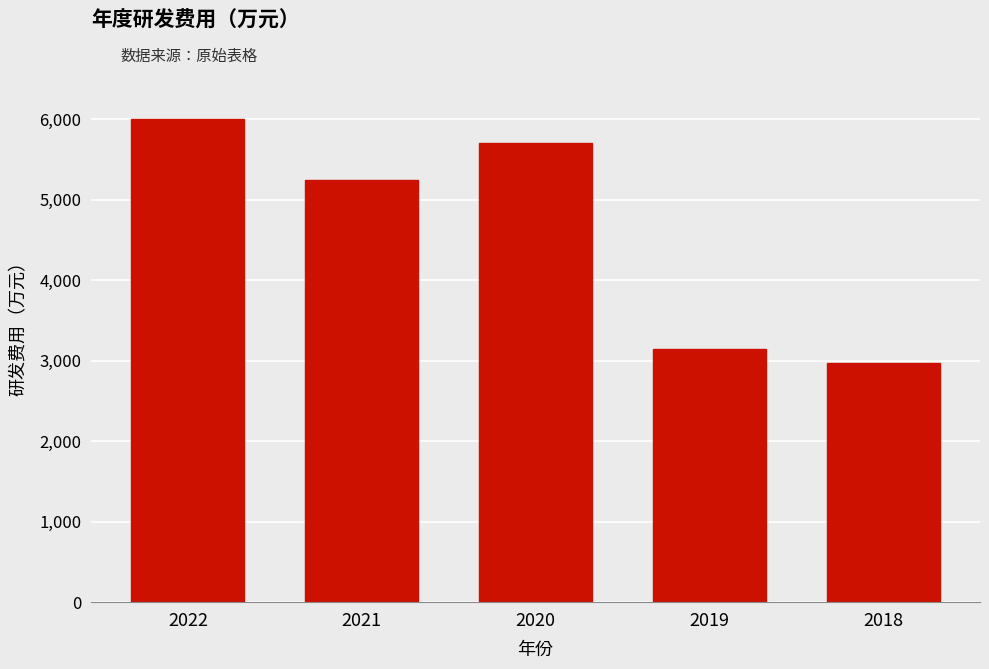

The value at 2020 is 1442.2. True or false?

False